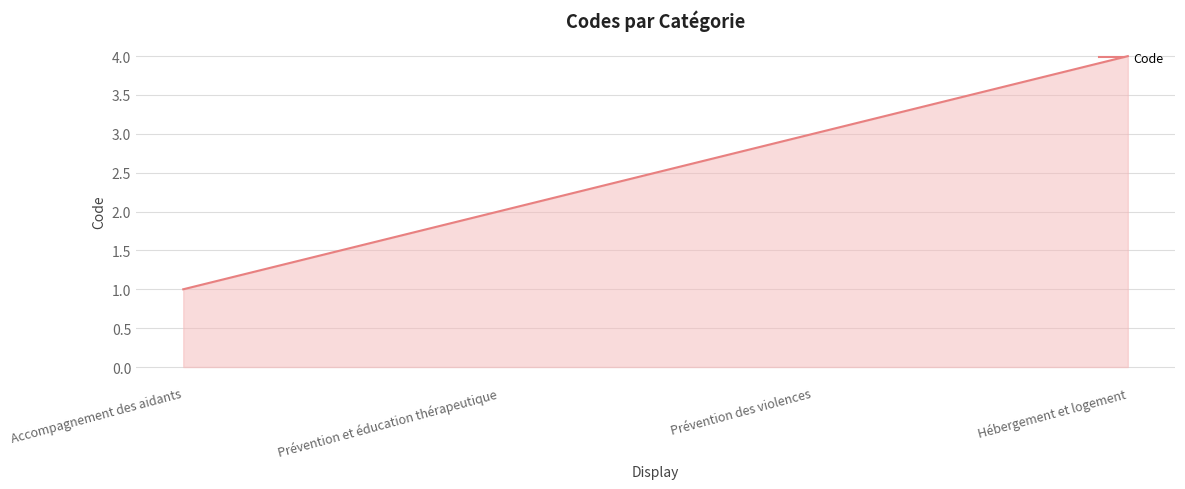

What position from the left is Prévention des violences?

3